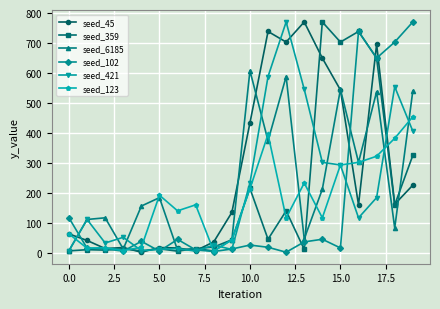

What is the value of the seed_45 point at the 20th from the left?

226.2